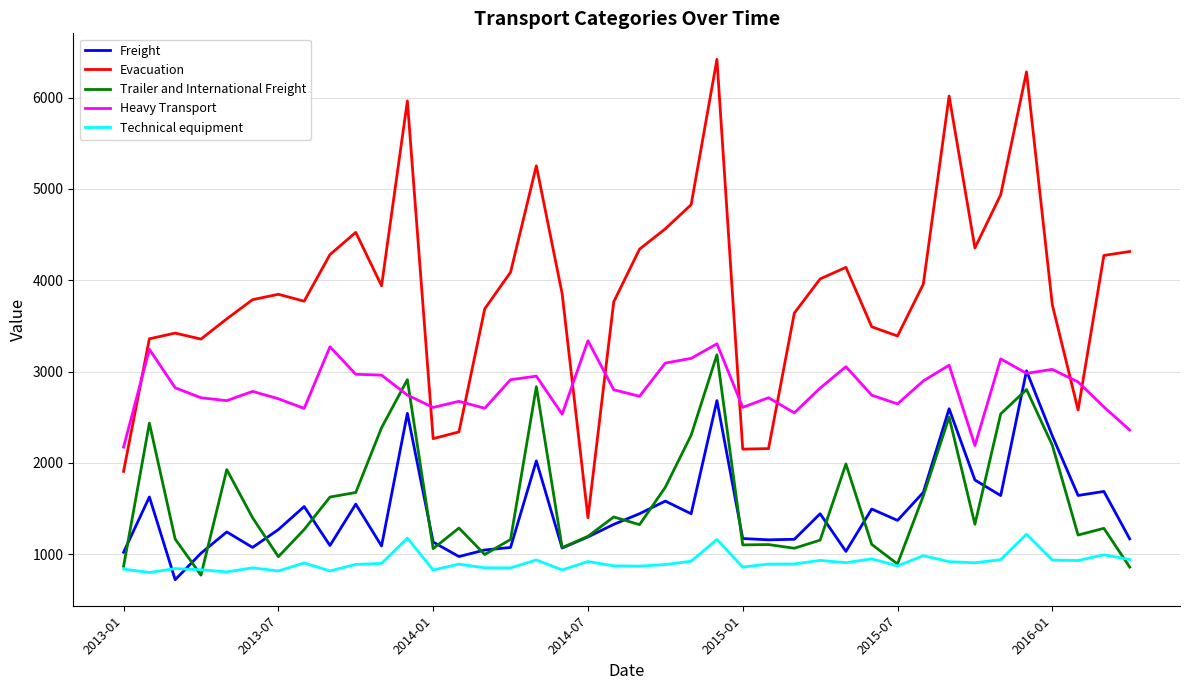

What is the maximum value for Trailer and International Freight?

3184.6